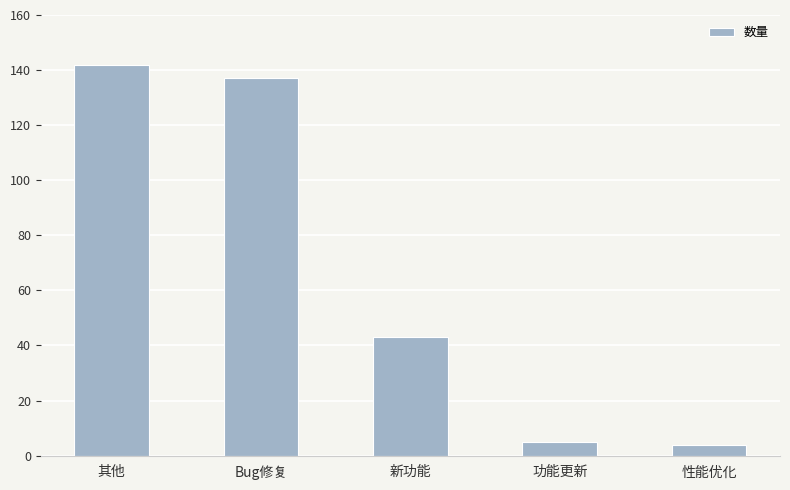

What is the minimum value shown in the chart?

4